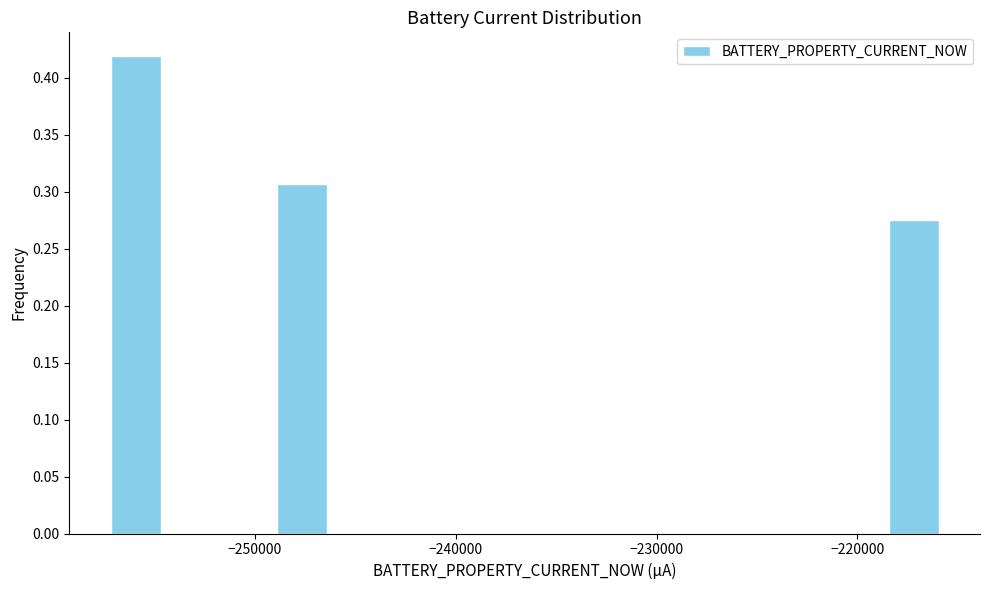

Read against the x-axis, roughly where is the centre of the tallest bar?

-256000